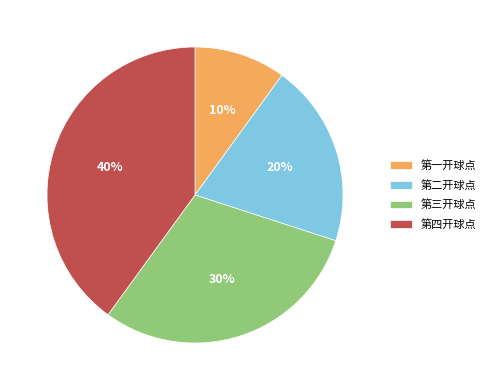

Which category has the smallest portion of the pie?

第一开球点